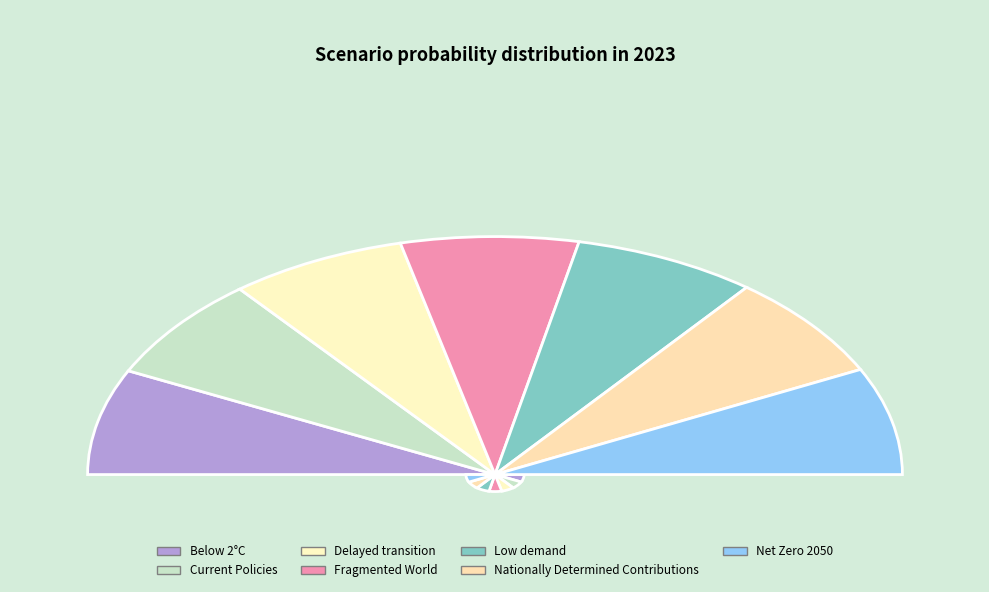

To the nearest percent, what percentage of the pie is Nationally Determined Contributions?

14%